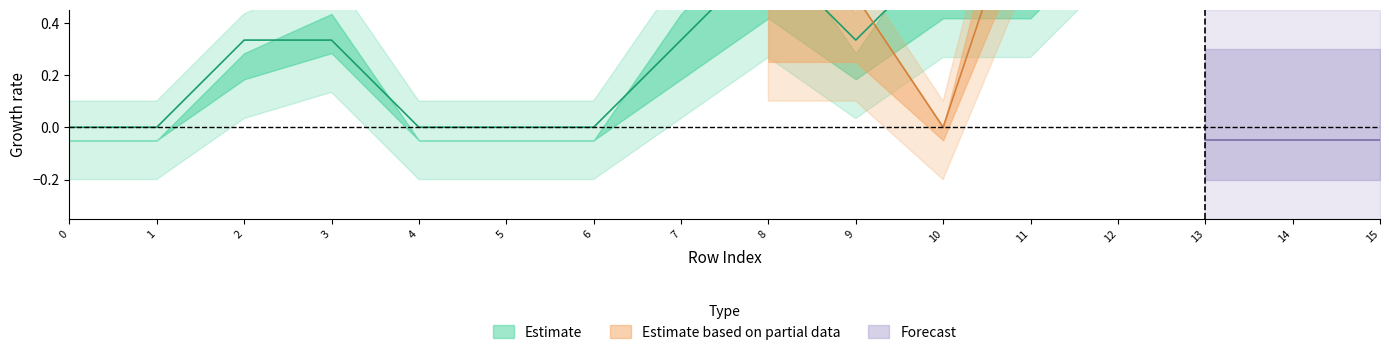

Which has a higher value, 2 or 7?

2